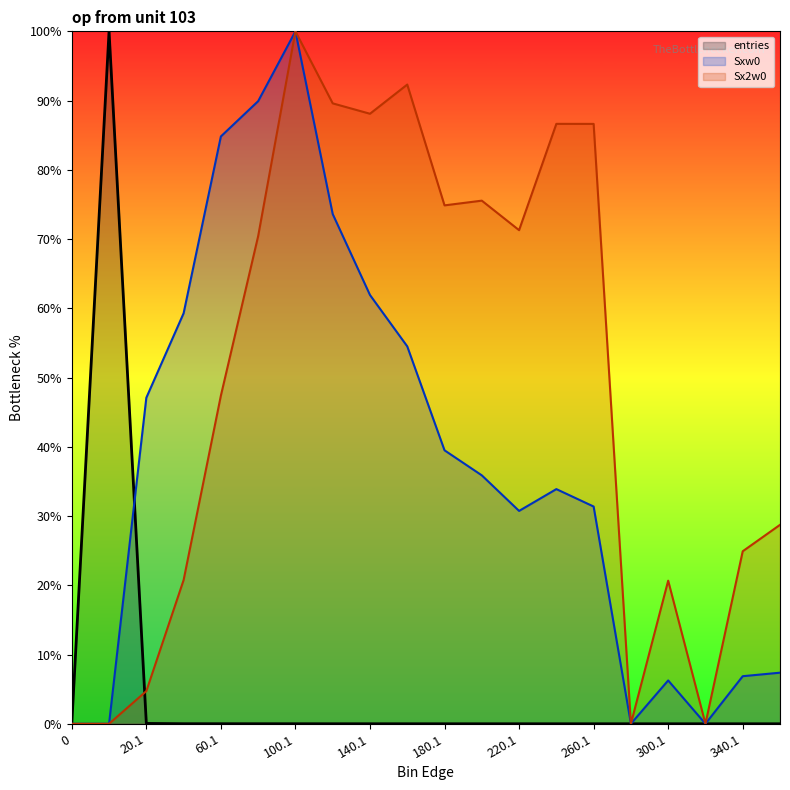

Which series has the largest range (max minus min)?

entries